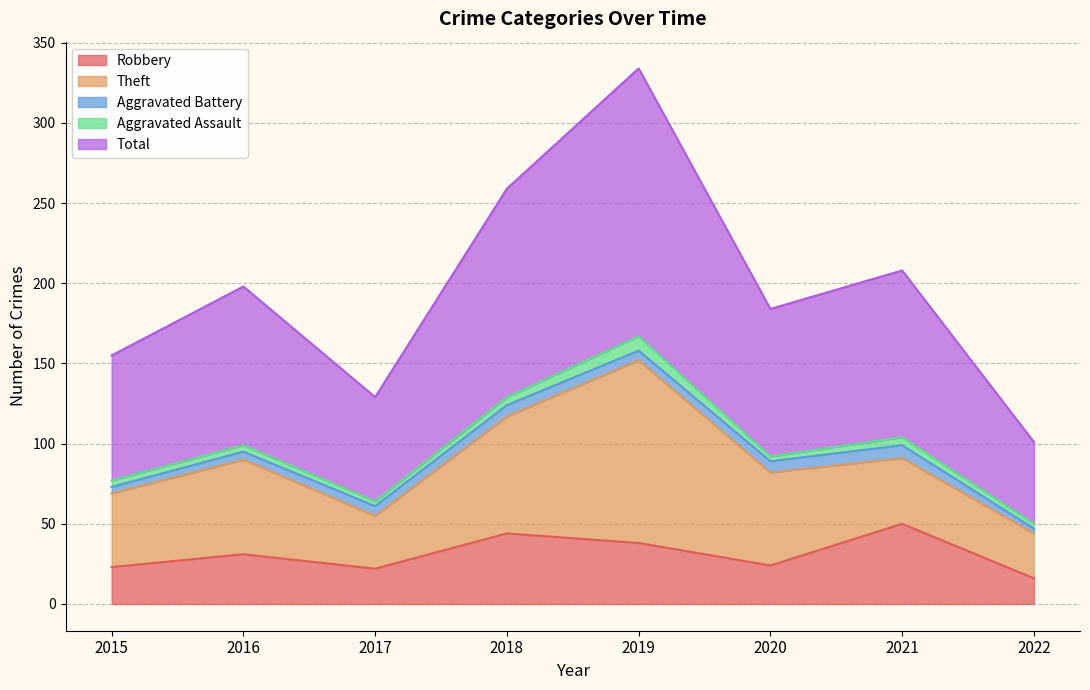

The value of Total at 2021 is 64. True or false?

False